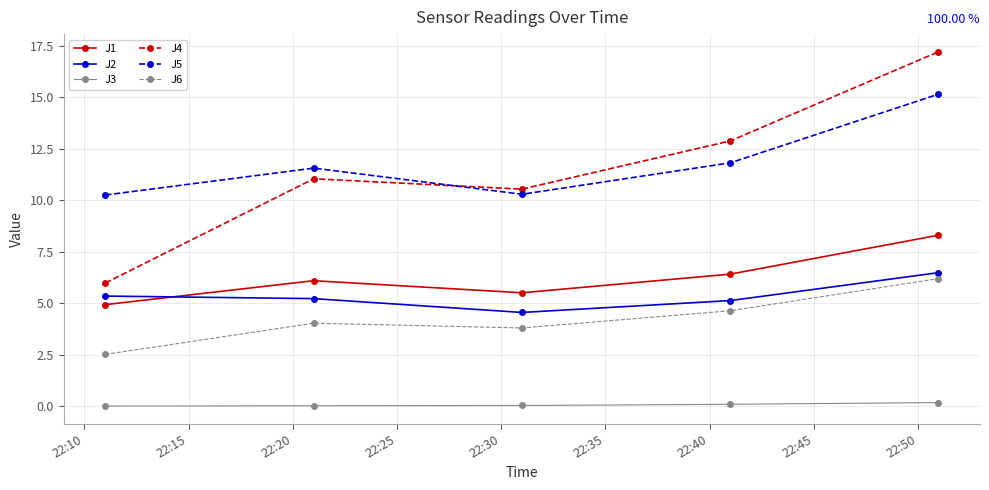

What is the average value of the J2 series?

5.3